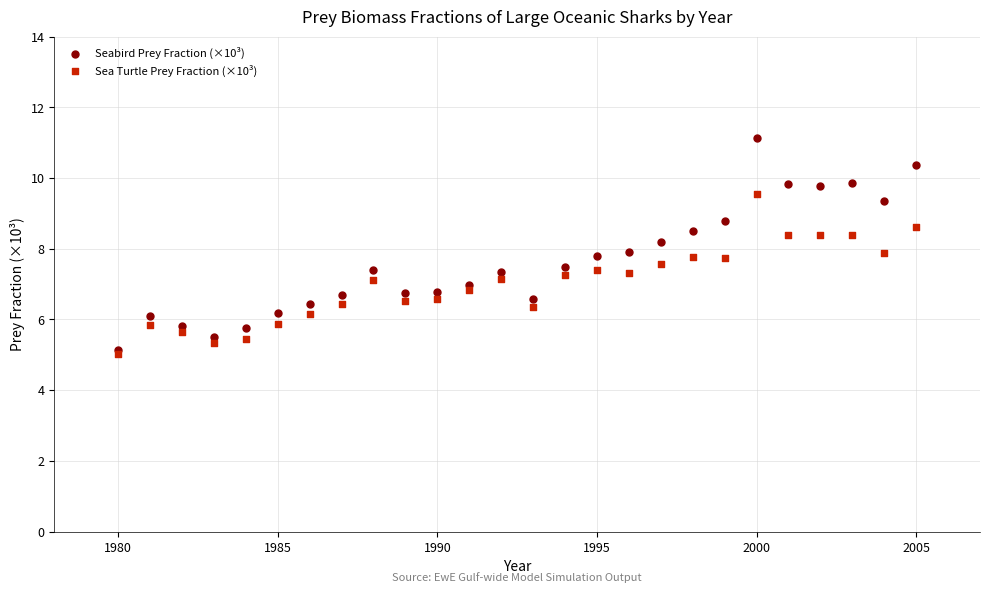

What are all the series names shown in the legend?

Seabird Prey Fraction (×10³), Sea Turtle Prey Fraction (×10³)